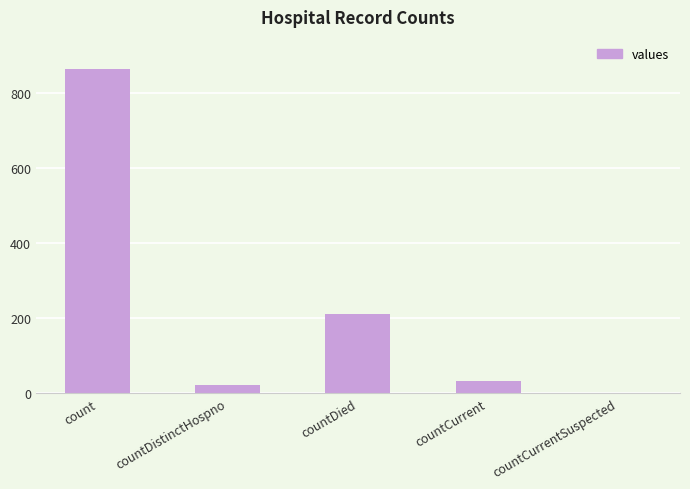

What is the difference between the values at countCurrentSuspected and countDistinctHospno?

21